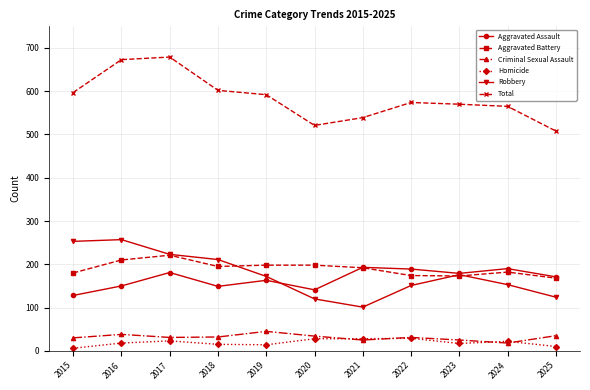

At how many categories does at least one series exceed 180?

11